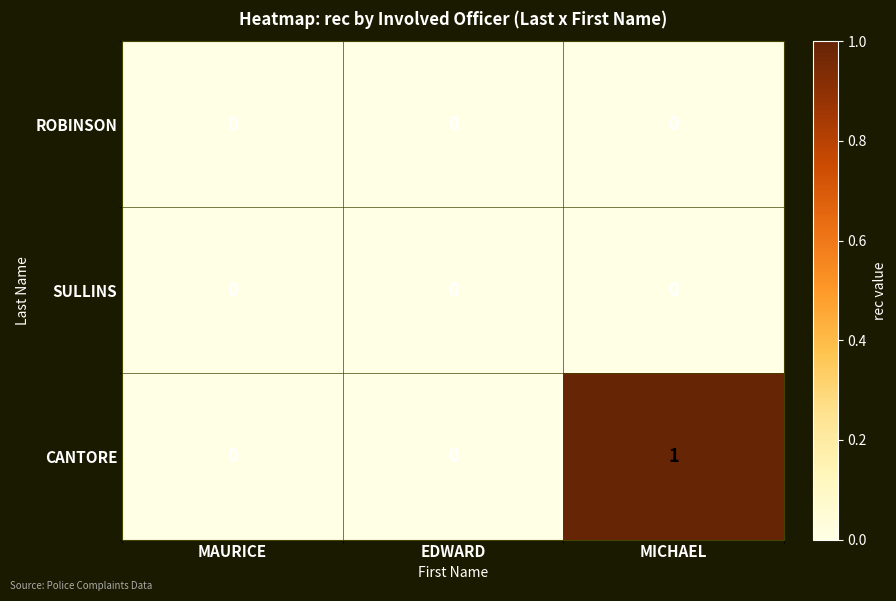

Which series has the largest range (max minus min)?

CANTORE